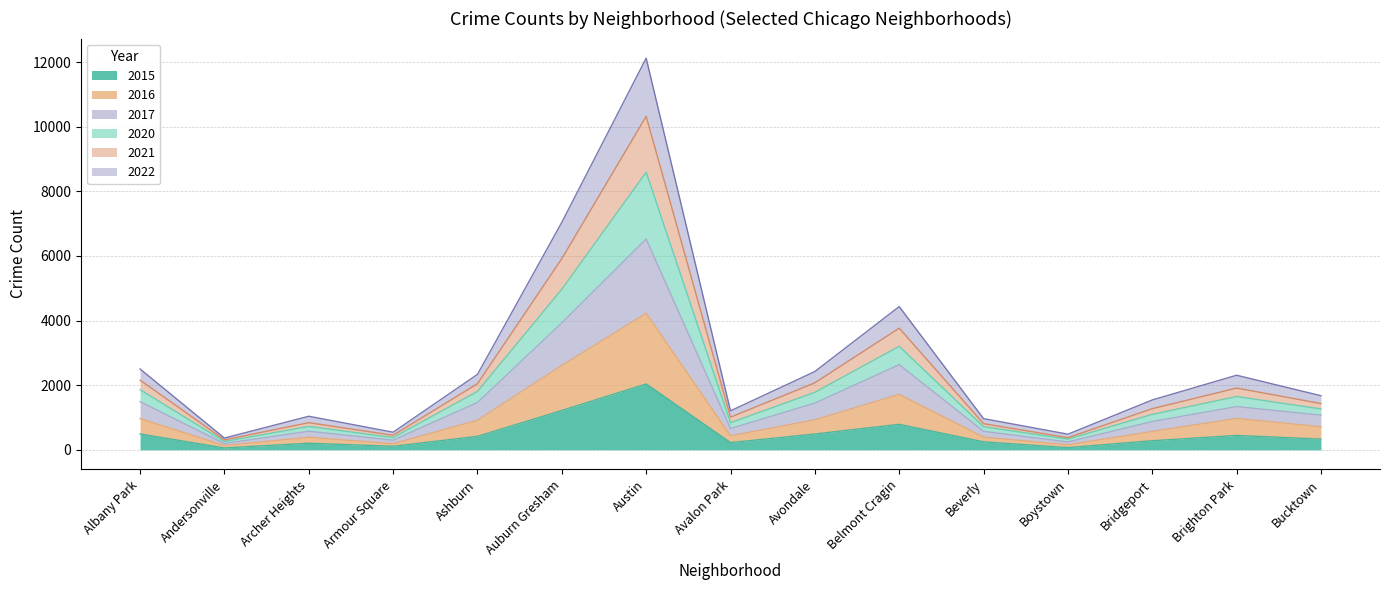

What is the difference between the 2015 values at Avalon Park and Bucktown?

107